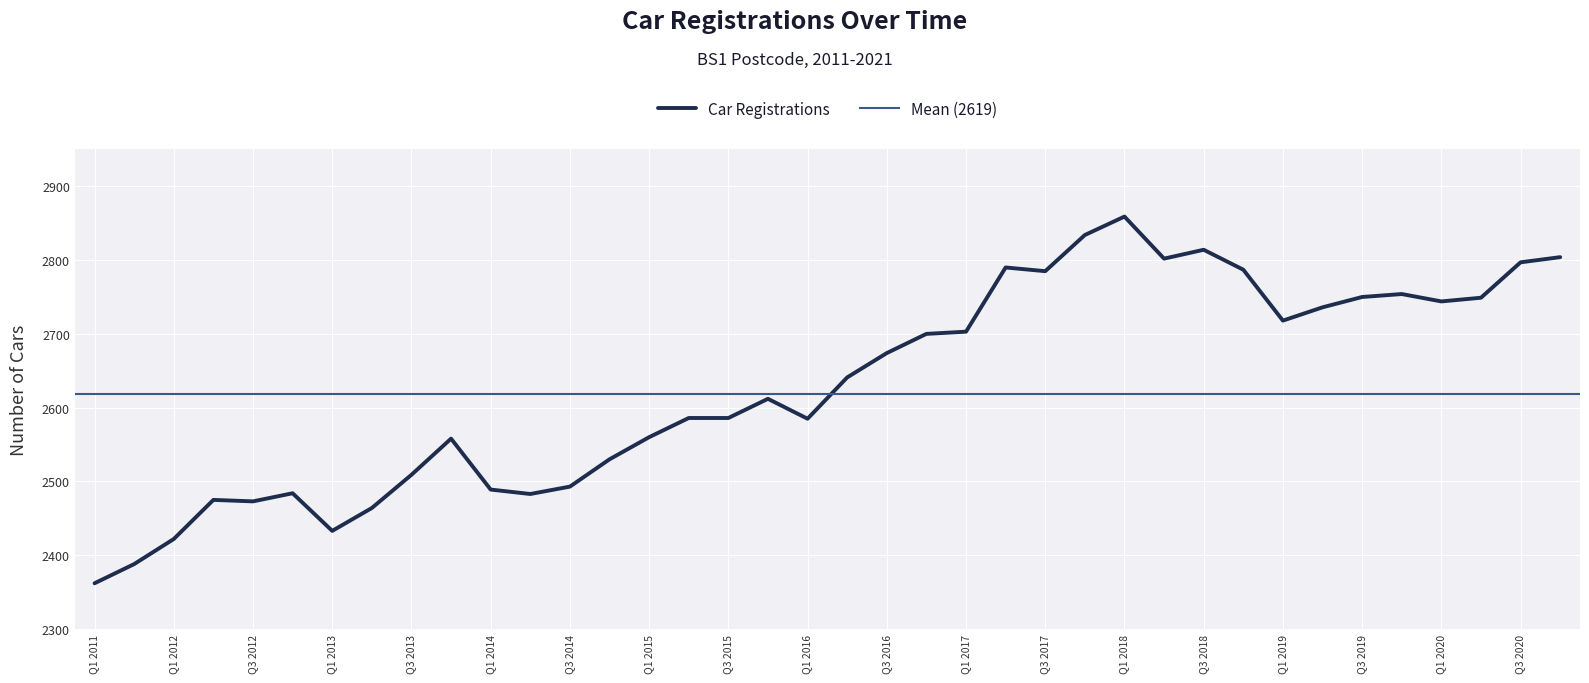

How many interior local valleys (lower than both neighbors) does the data have?

8